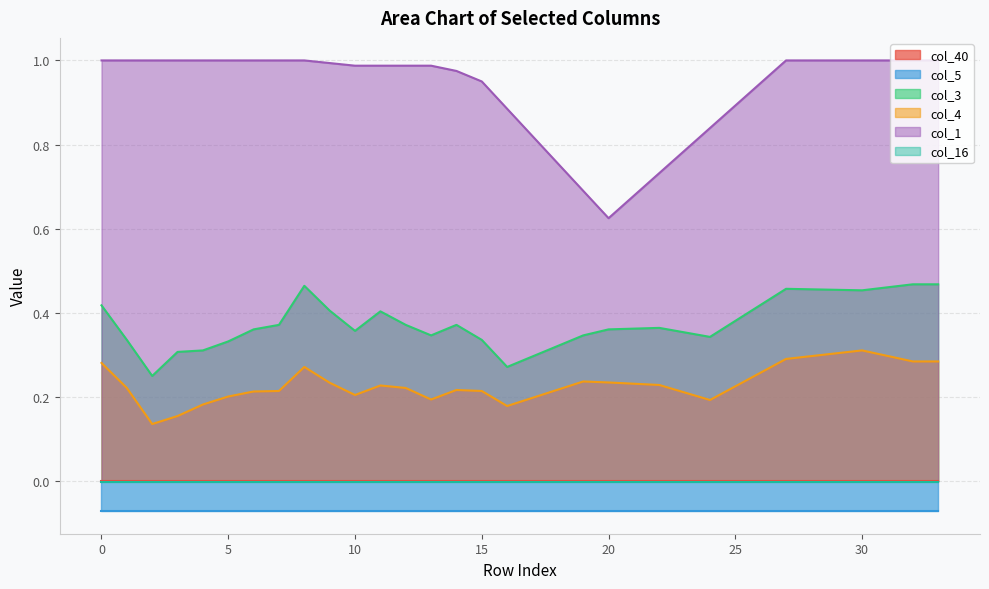

True or false: col_1 and col_4 cross at least once.

False